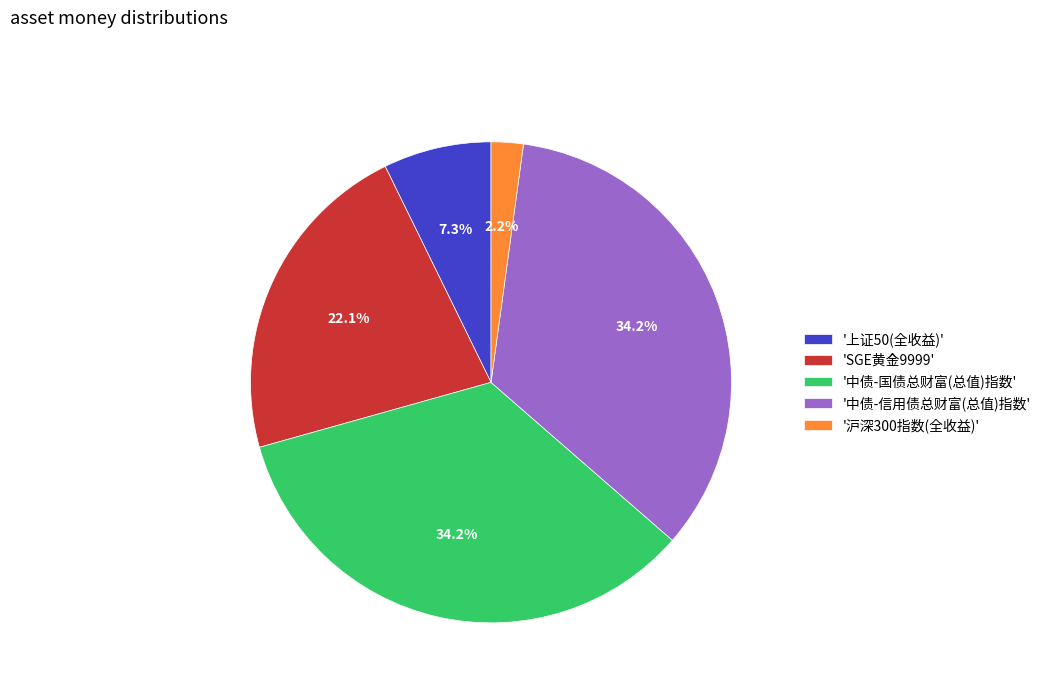

Count the number of slices in the pie.

5